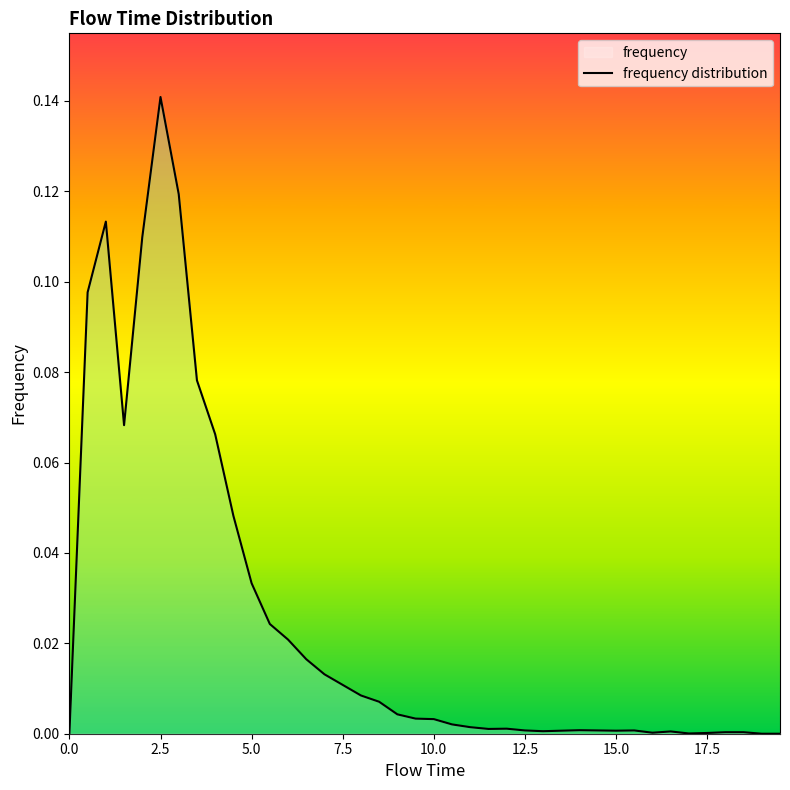

How many data points are above 0?

37